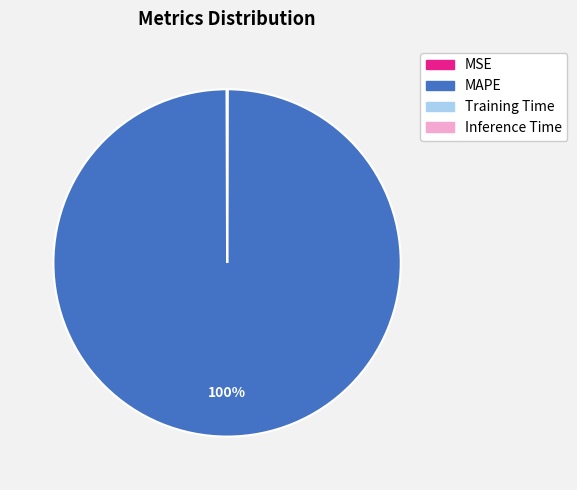

Which slice is the largest?

MAPE